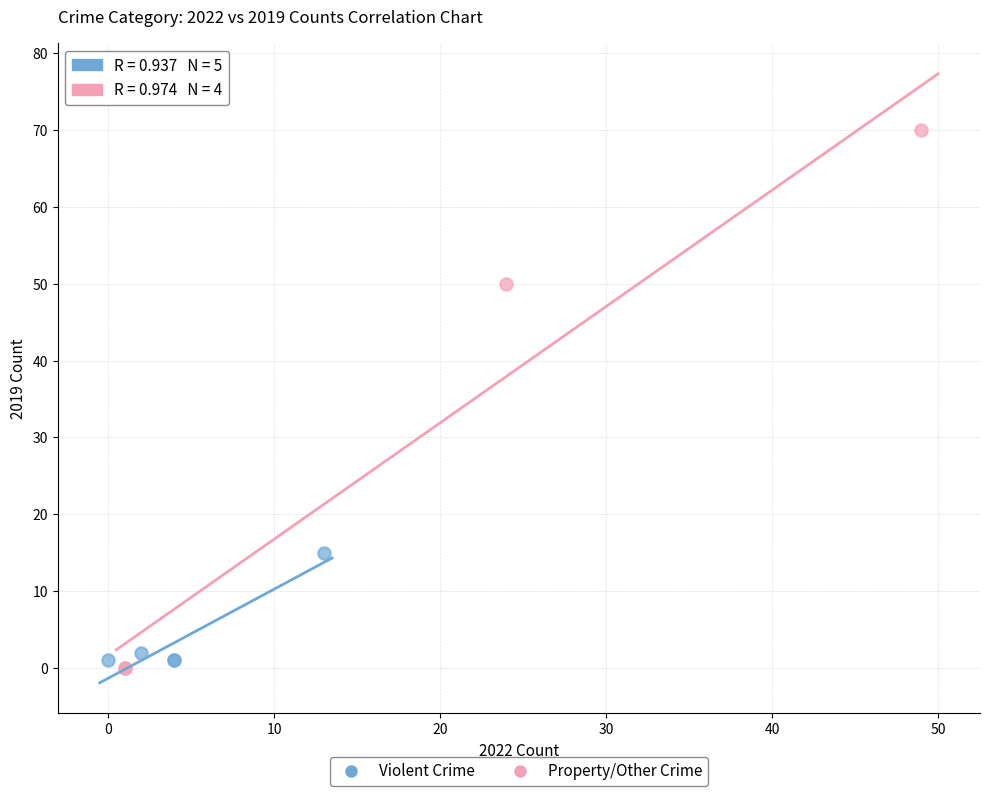

Which series contains the highest Y value?

Property/Other Crime